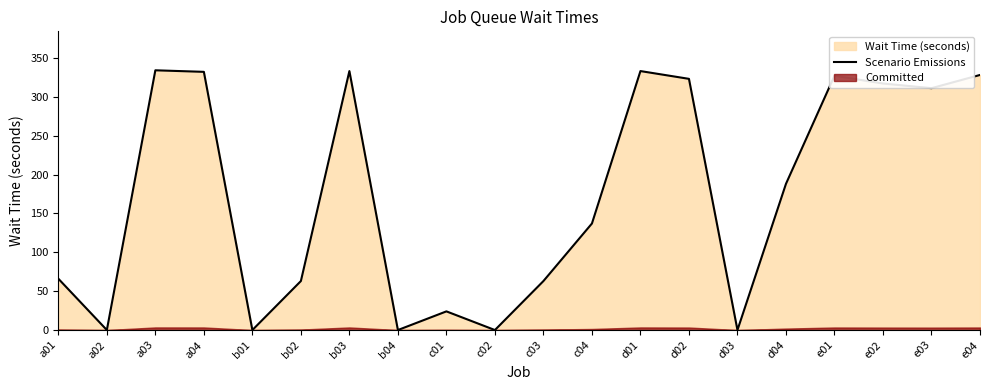

At which label is the value closest to 167?

d04